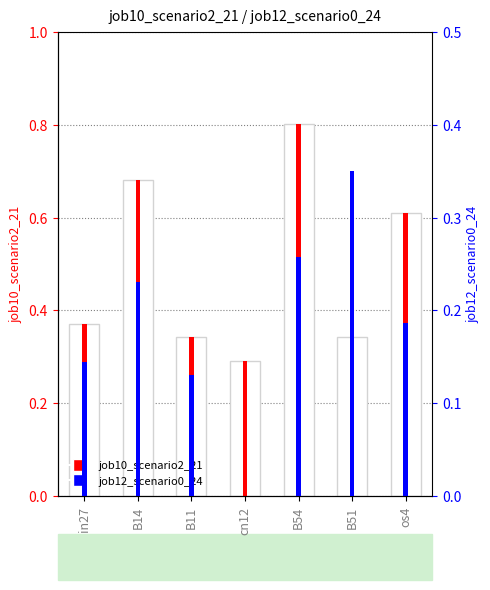

The value of job12_scenario0_24 at B11 is 0.1. True or false?

True